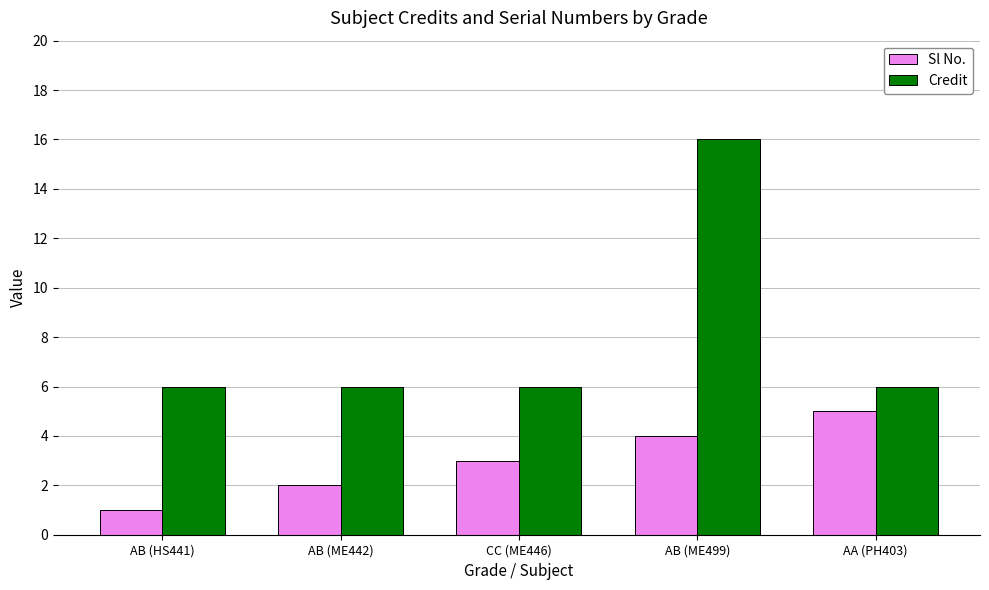

What is the smallest value displayed?

1